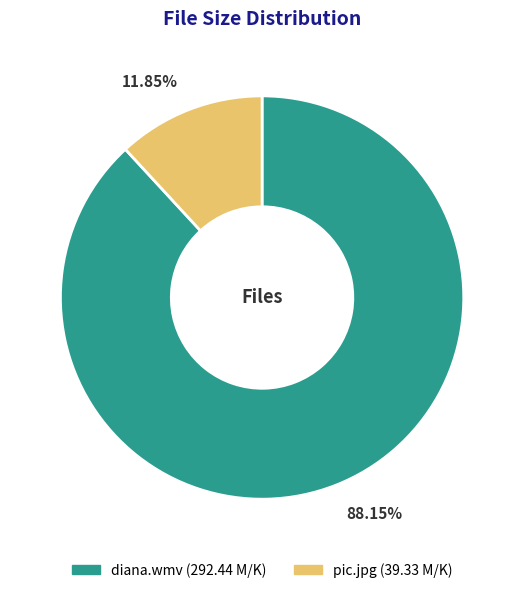

Is the sum of diana.wmv and pic.jpg greater than half?

Yes